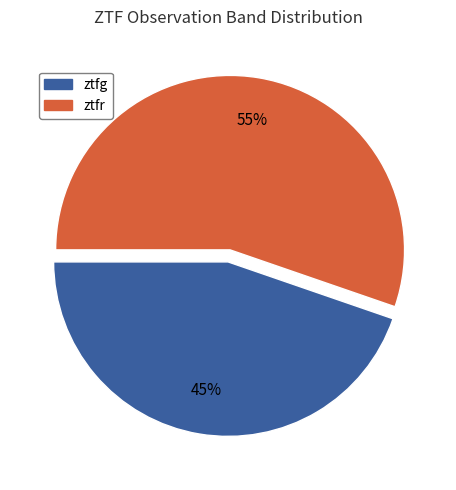

What is the ratio of the value at ztfg to the value at ztfr?

0.8